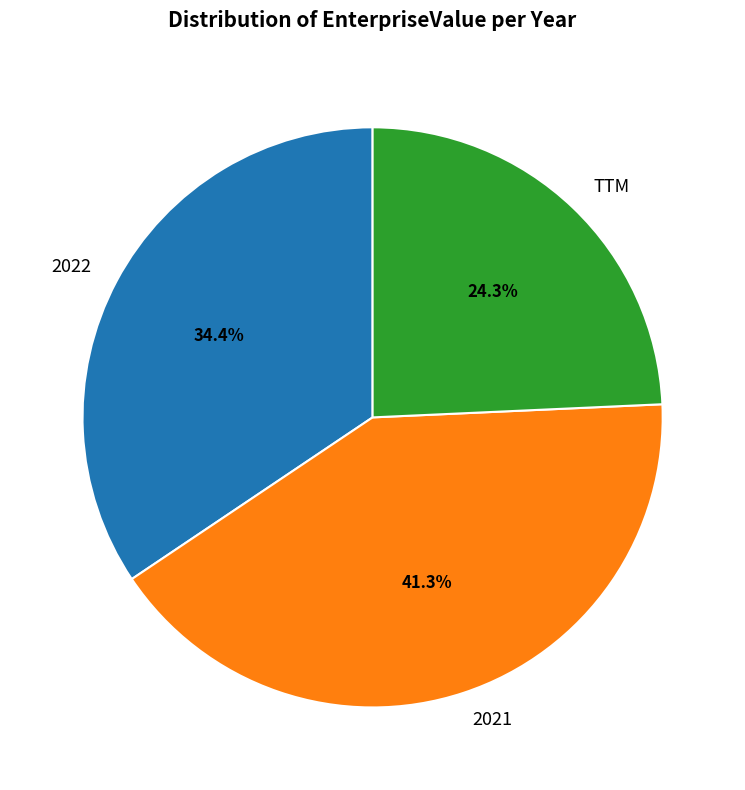

What is the smallest slice in the pie chart?

TTM